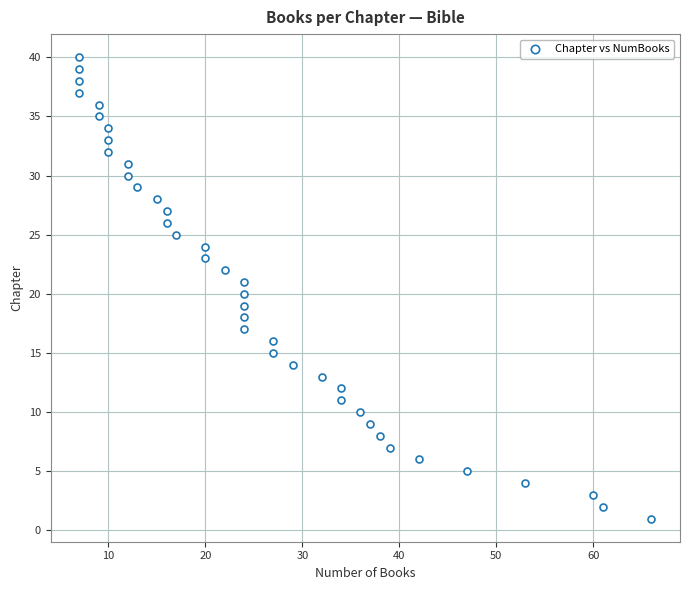

What is the range of X values (max minus min)?

59